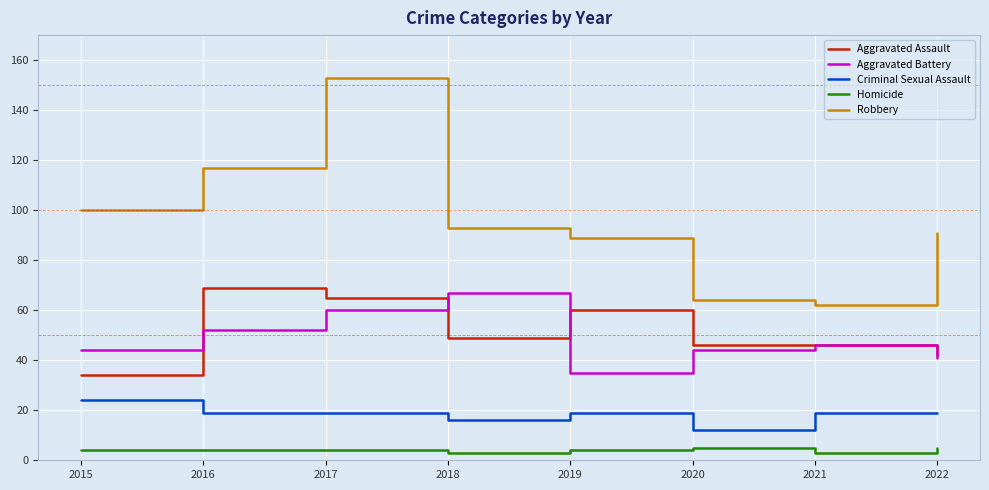

Reading right to left, transcribe all the data shown in this chart.

Aggravated Assault: 2022=42	2021=46	2020=46	2019=60	2018=49	2017=65	2016=69	2015=34
Aggravated Battery: 2022=41	2021=46	2020=44	2019=35	2018=67	2017=60	2016=52	2015=44
Criminal Sexual Assault: 2022=19	2021=19	2020=12	2019=19	2018=16	2017=19	2016=19	2015=24
Homicide: 2022=5	2021=3	2020=5	2019=4	2018=3	2017=4	2016=4	2015=4
Robbery: 2022=91	2021=62	2020=64	2019=89	2018=93	2017=153	2016=117	2015=100